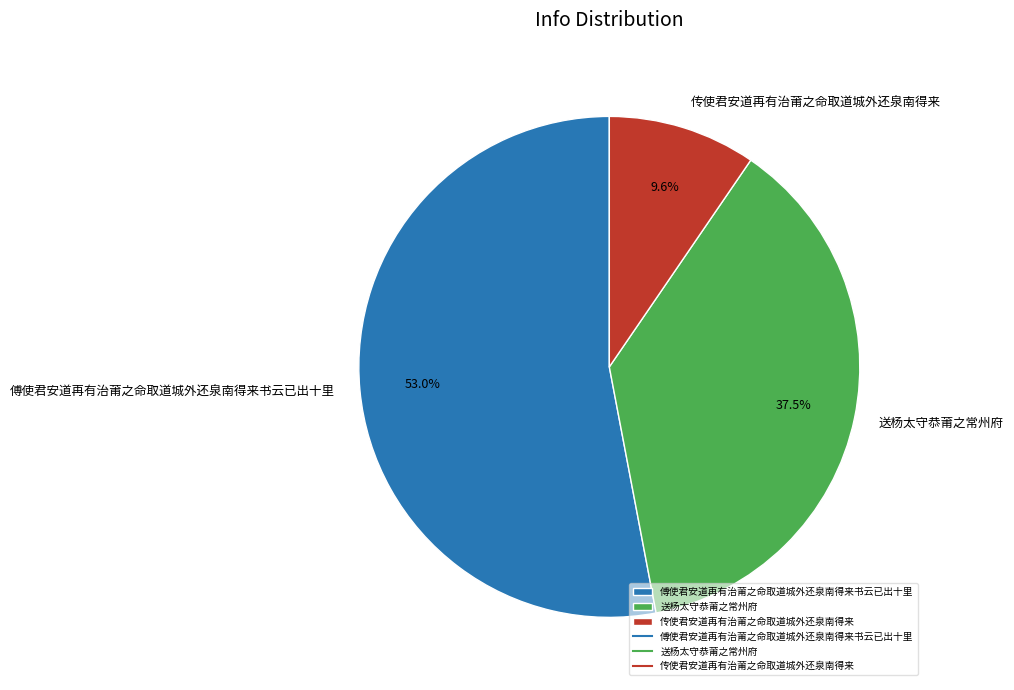

Is the sum of 送杨太守恭莆之常州府 and 传使君安道再有治莆之命取道城外还泉南得来 greater than half?

No